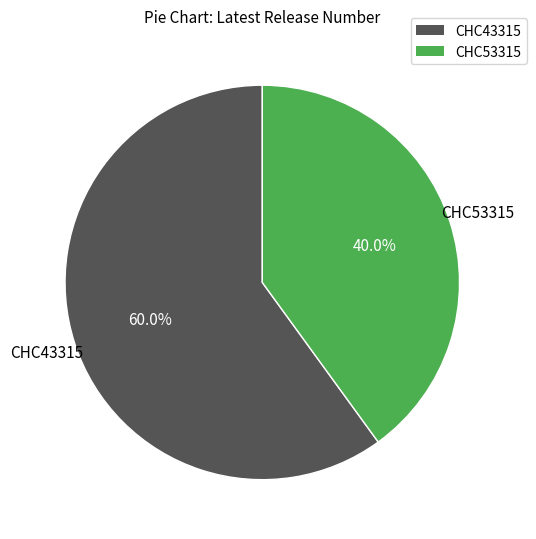

Is the sum of CHC53315 and CHC43315 greater than half?

Yes